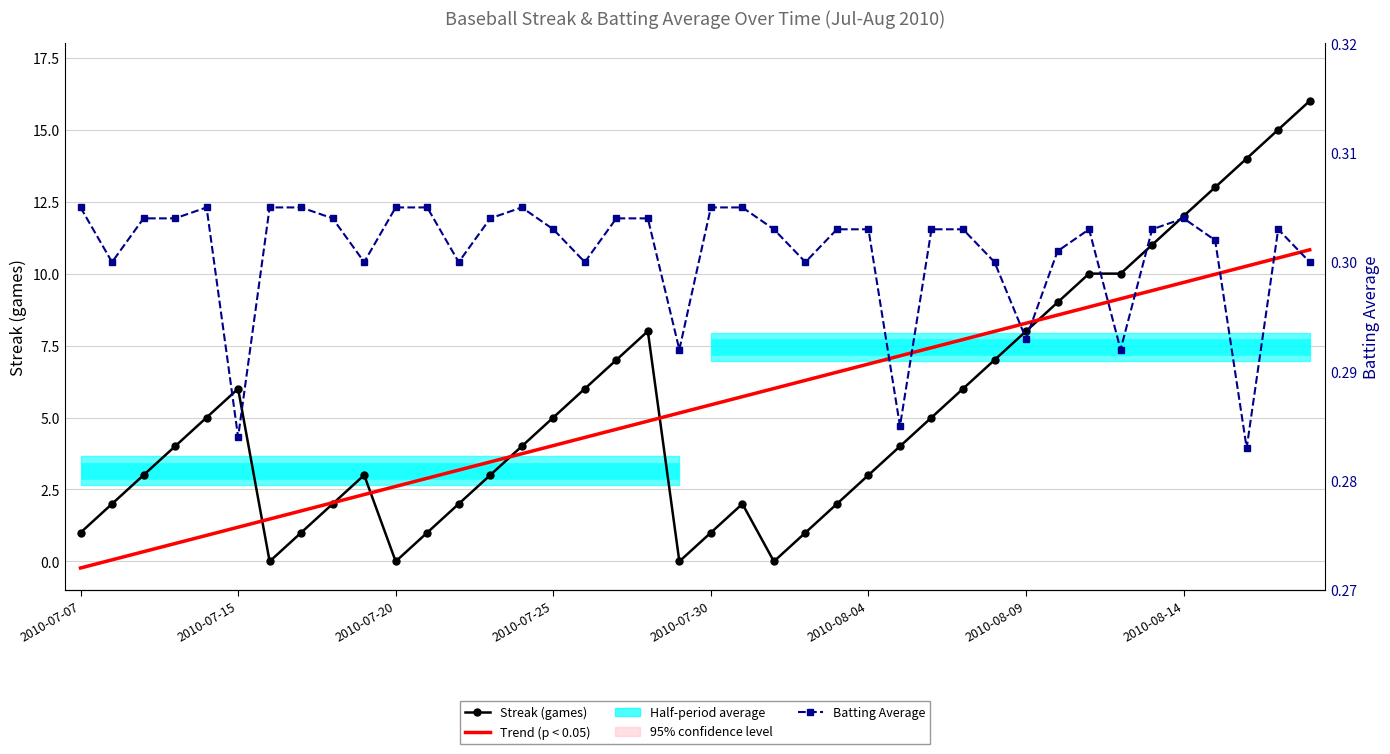

Which has a higher value, 19 or 31?

31